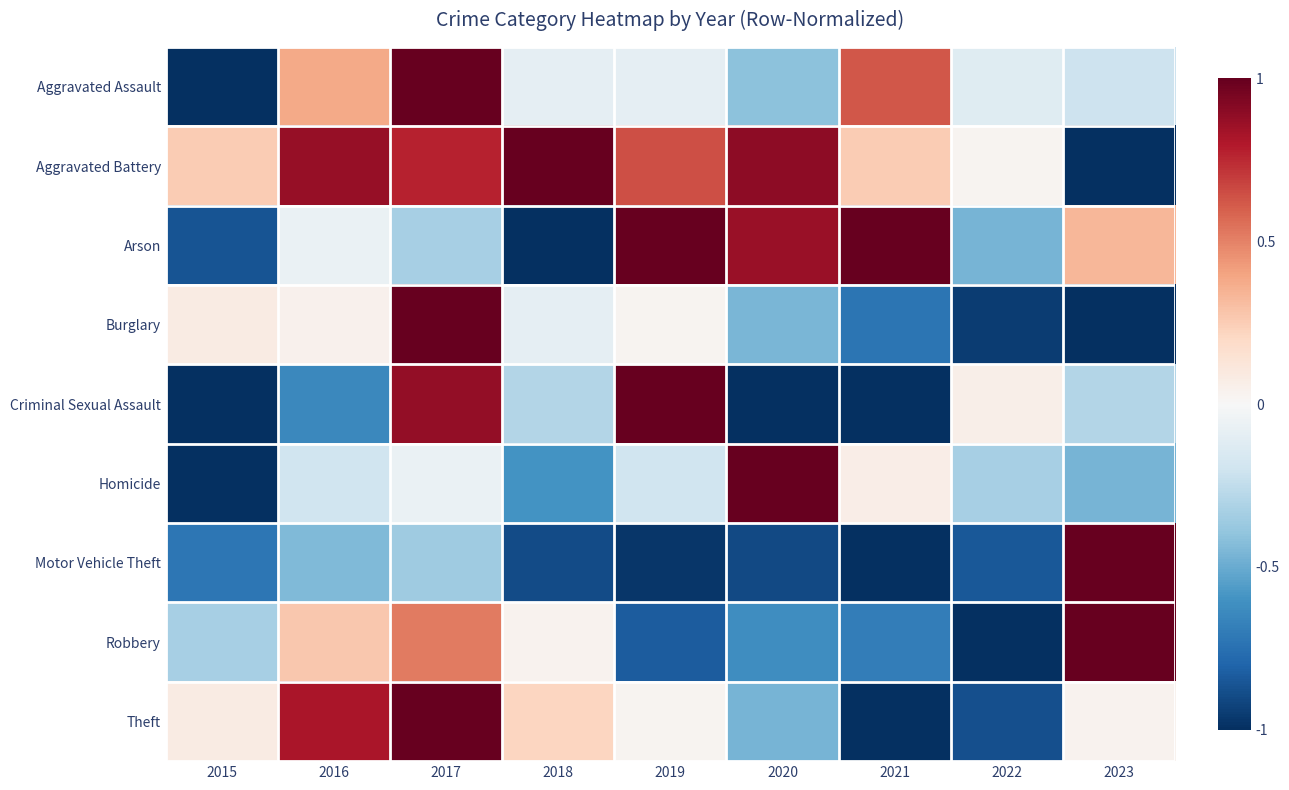

Between 2016 and 2015, which is larger?

2016